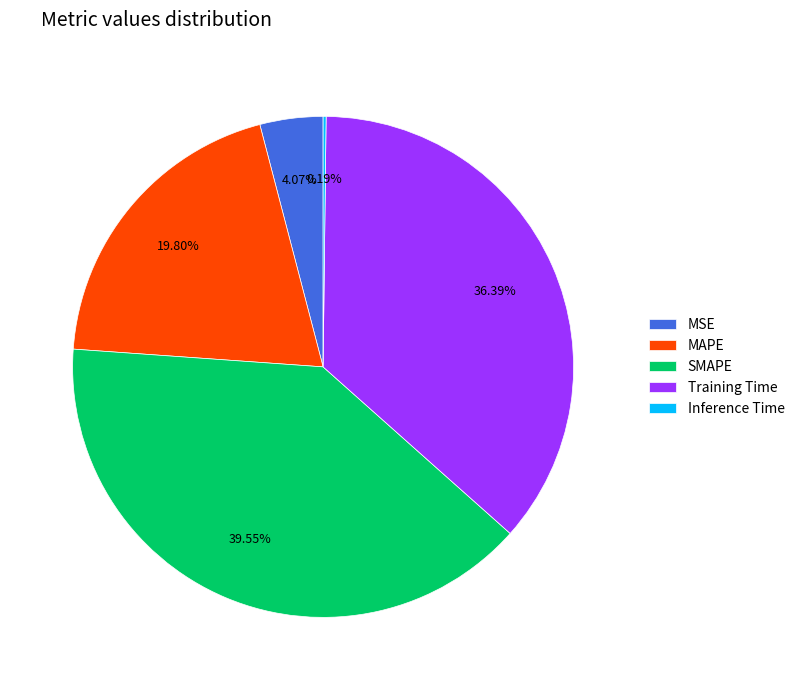

Which slice is the largest?

SMAPE